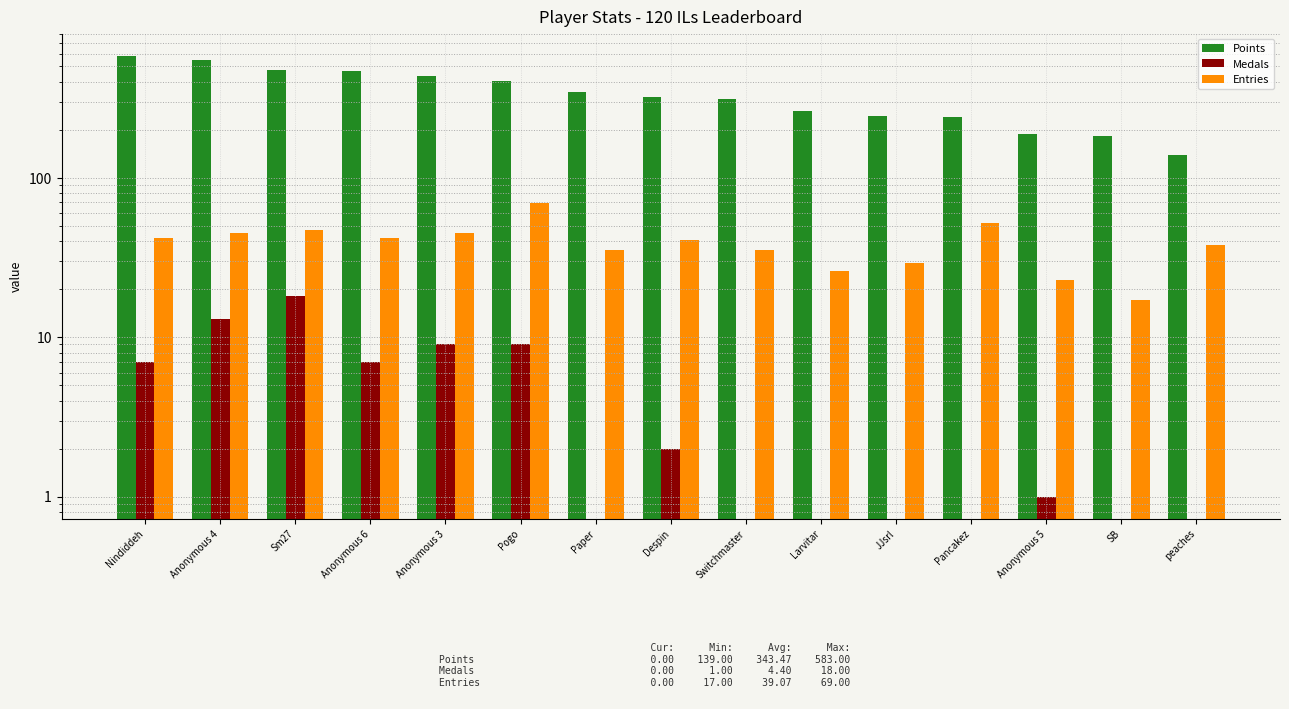

Reading left to right, list all the values displayed in this chart.

Points: 583	546	477	466	436	403	344	322	312	264	245	242	189	184	139
Medals: 7	13	18	7	9	9	0	2	0	0	0	0	1	0	0
Entries: 42	45	47	42	45	69	35	41	35	26	29	52	23	17	38